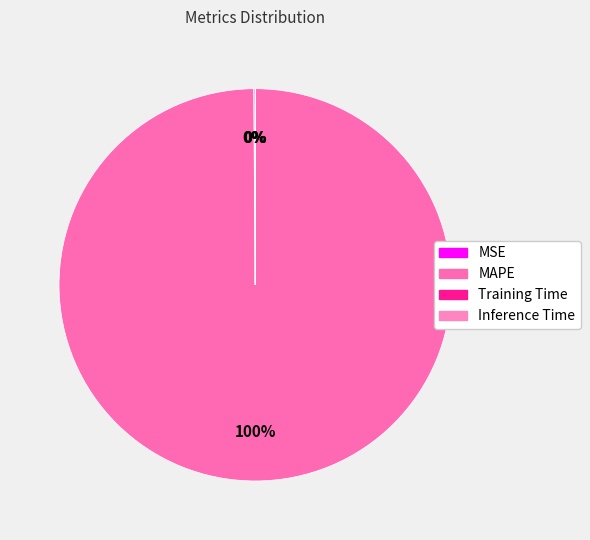

The Training Time slice represents 0% of the pie. True or false?

True